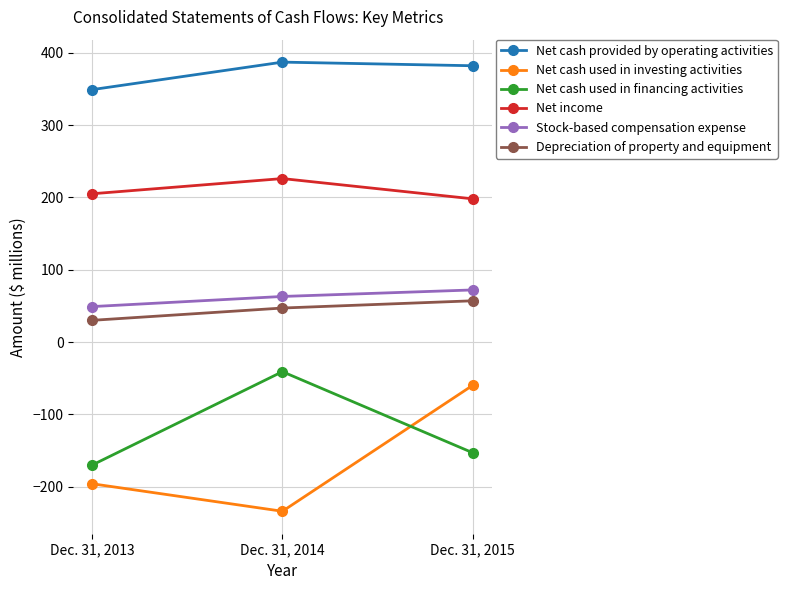

Which label corresponds to the smallest value in the chart?

Dec. 31, 2014